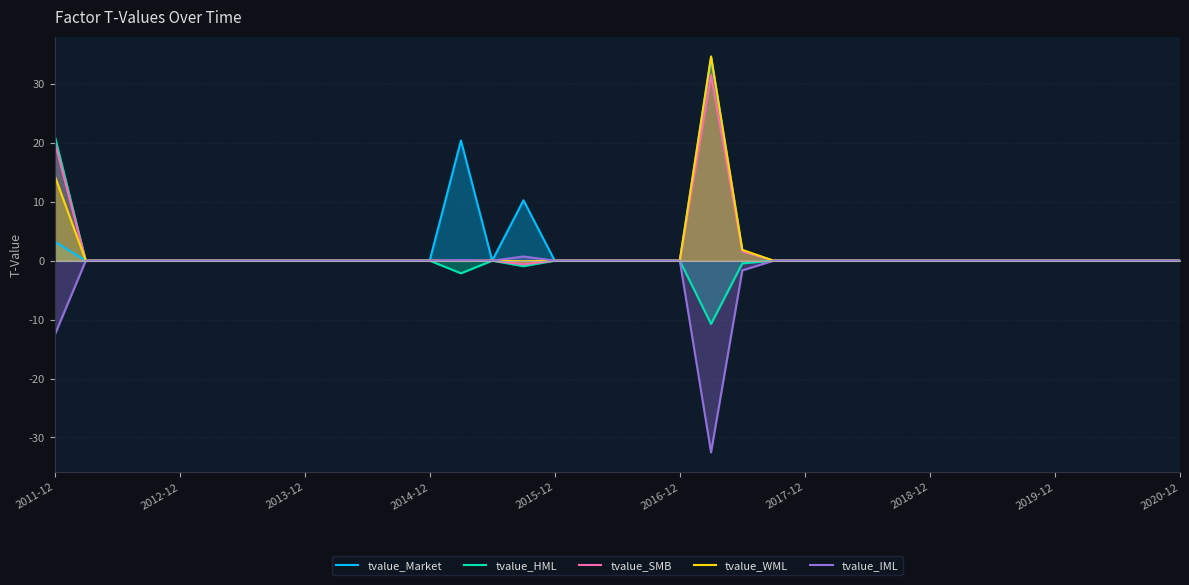

The tvalue_SMB series shows 0.0 at 2017-12. True or false?

True